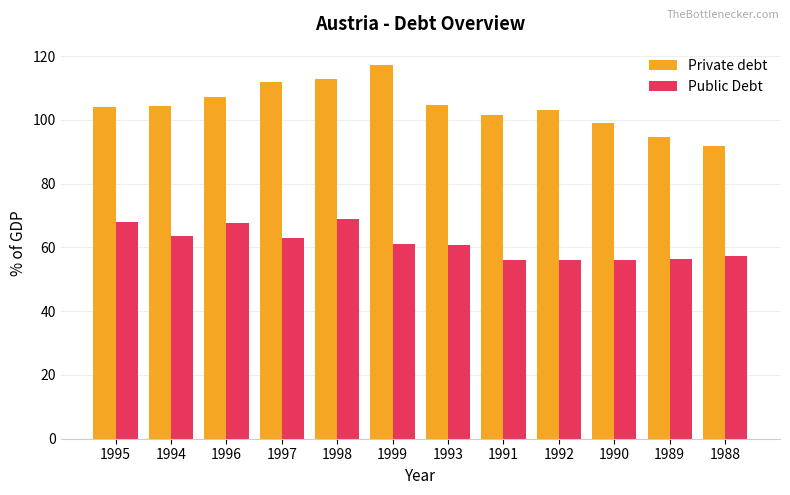

How many bars are there in each group?

2